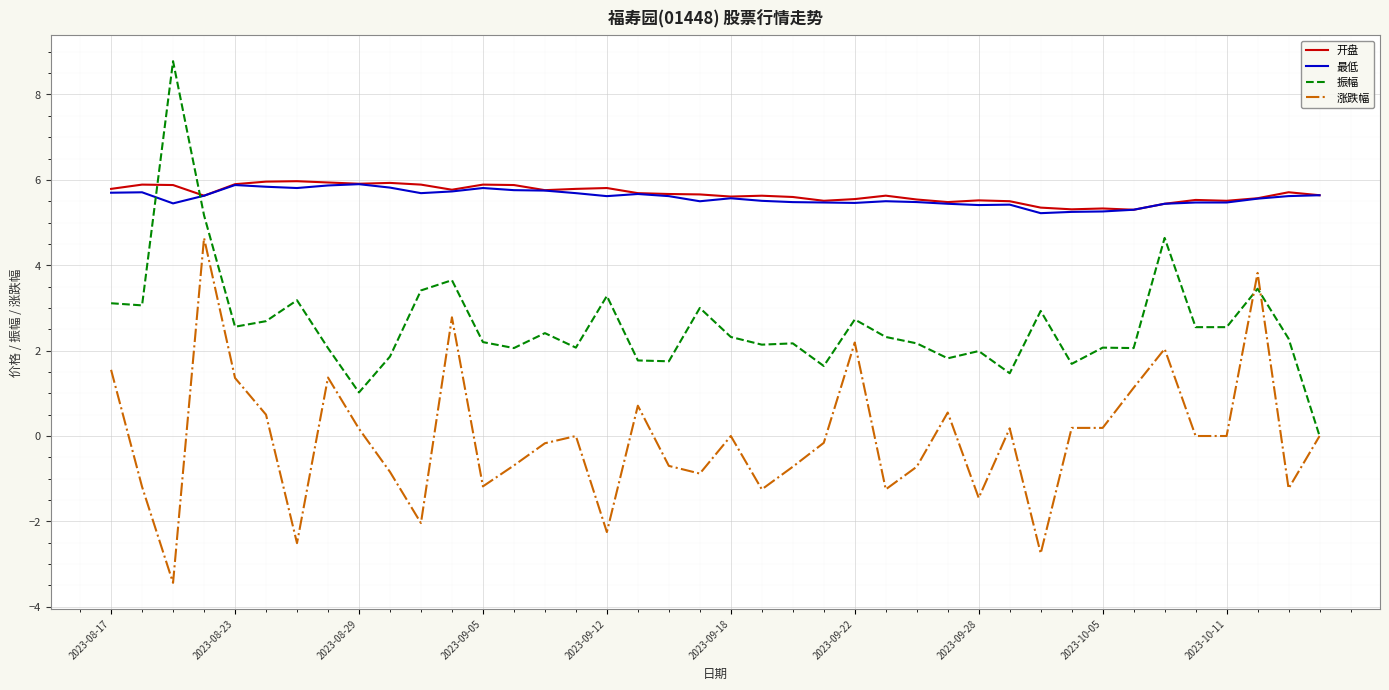

After their last crossing, which series has the higher values: 振幅 or 开盘?

开盘